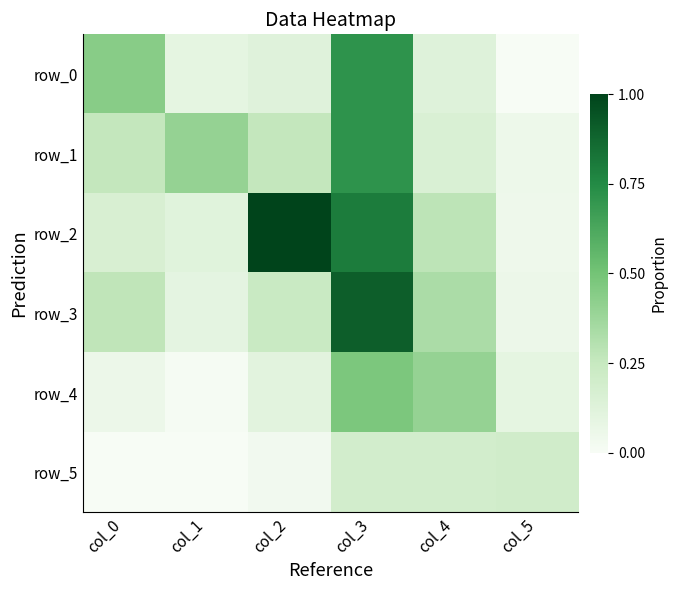

What is the difference between the highest and lowest values at col_2?

1.0